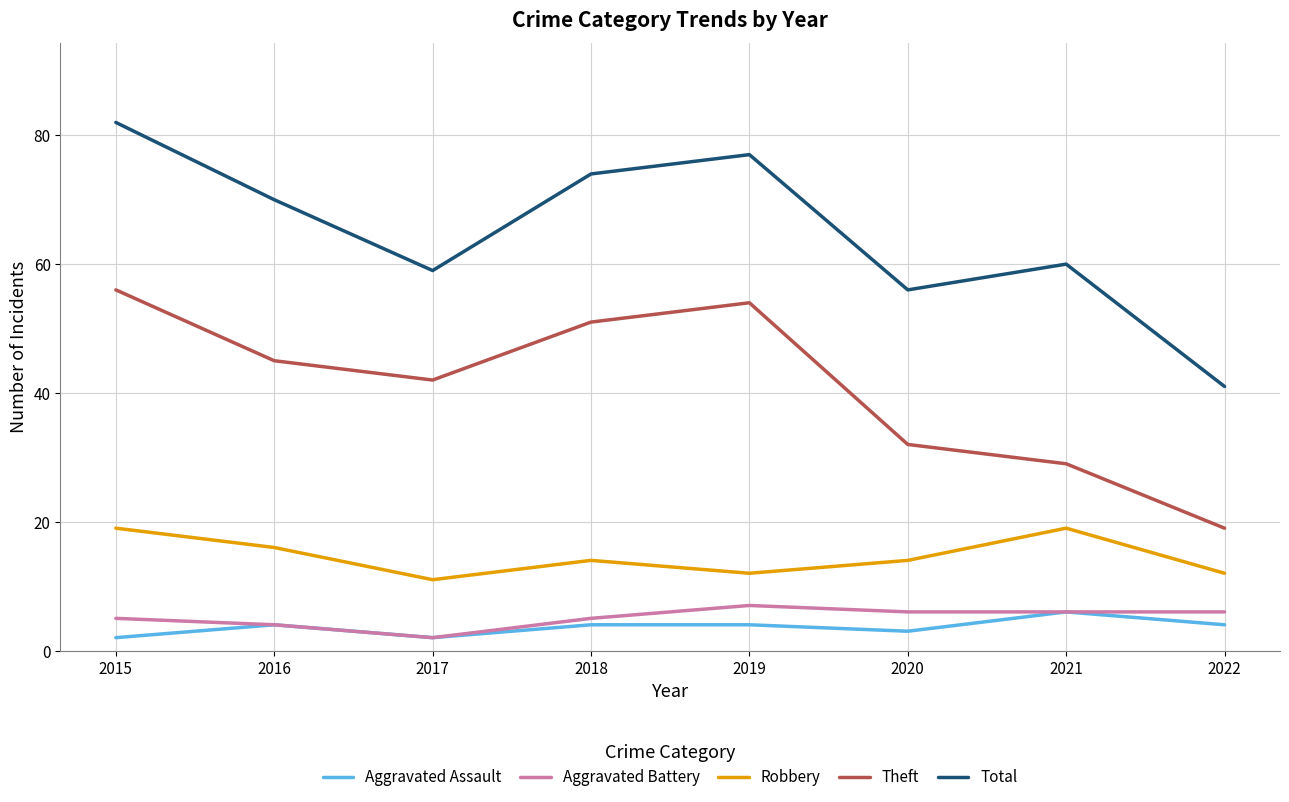

What is the highest value of the Aggravated Battery series?

7